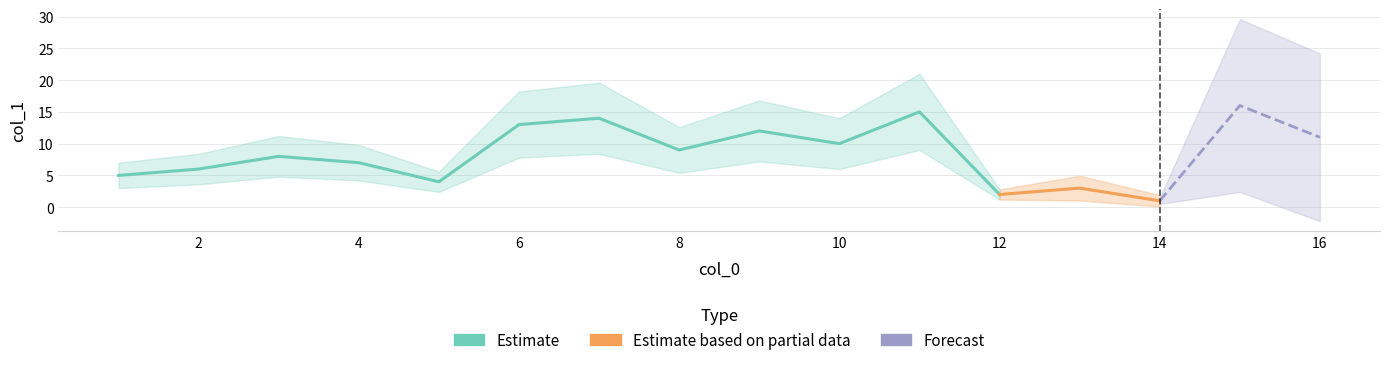

Where is the data nearest to the value 8?

8